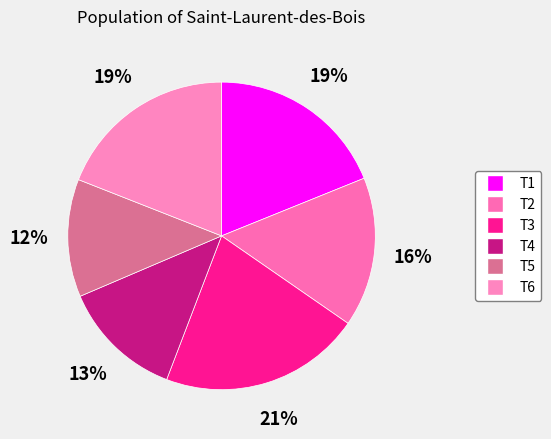

Do T5 and T4 together represent more than half of the pie?

No